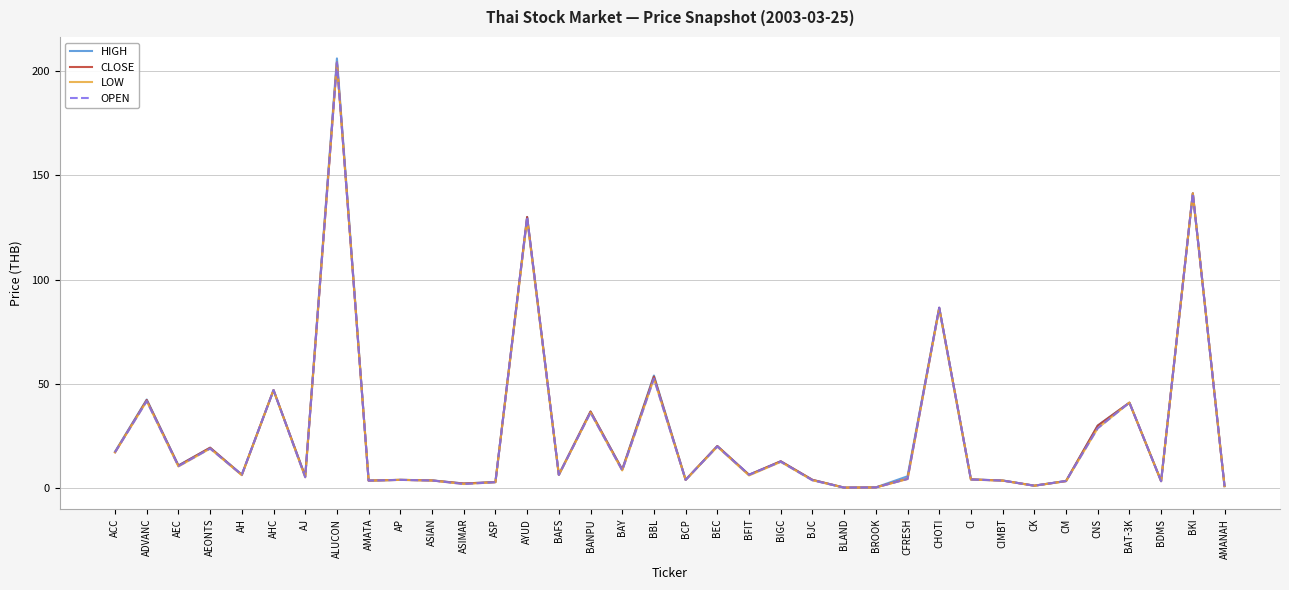

What is the total value across all series at BIGC?

51.1